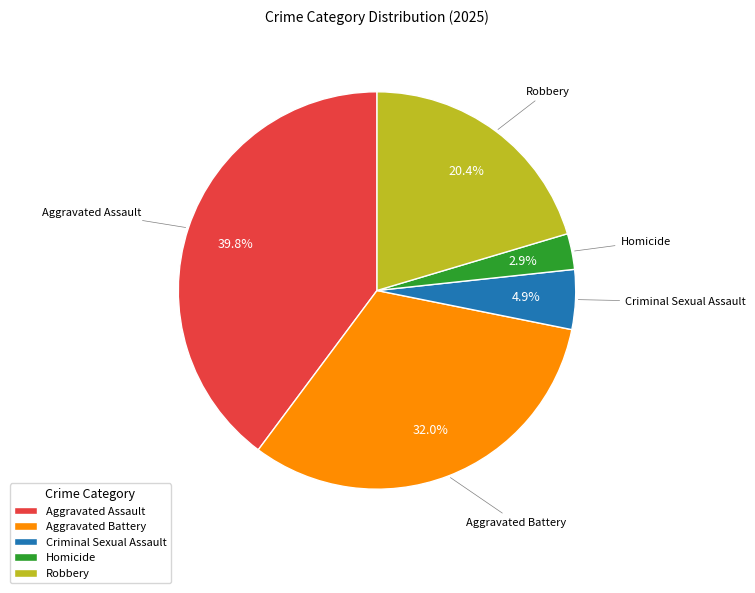

Which category has the smallest portion of the pie?

Homicide